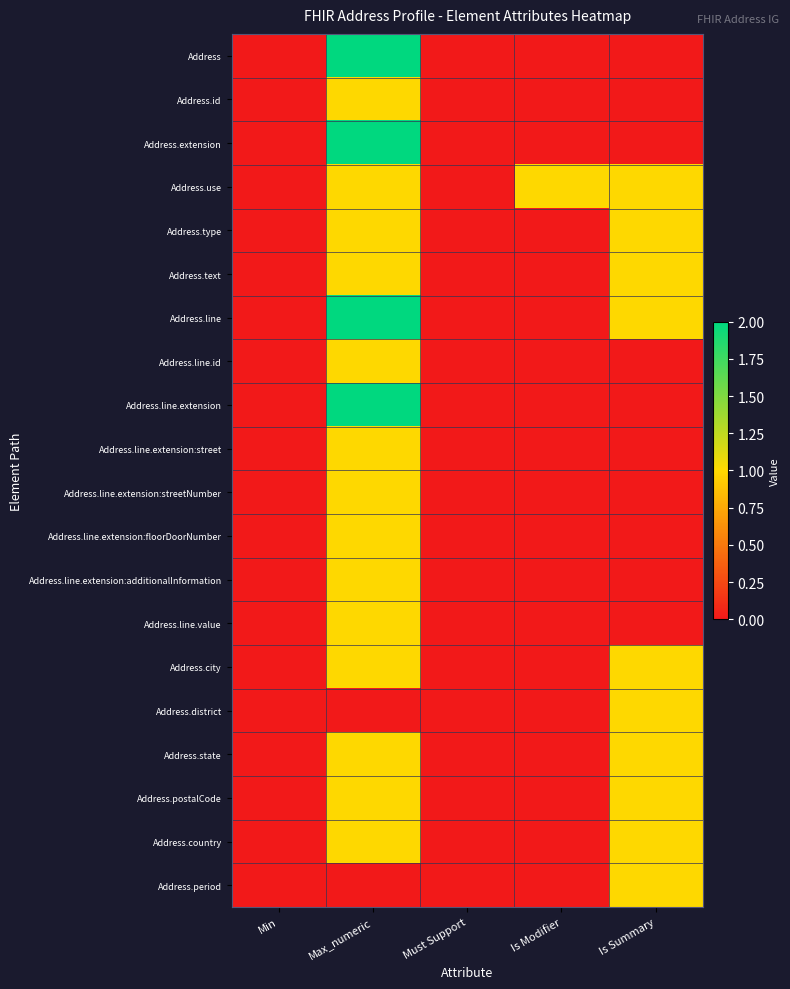

List the series in order of their peak value, highest first.

Address, Address.extension, Address.line, Address.line.extension, Address.id, Address.use, Address.type, Address.text, Address.line.id, Address.line.extension:street, Address.line.extension:streetNumber, Address.line.extension:floorDoorNumber, Address.line.extension:additionalInformation, Address.line.value, Address.city, Address.district, Address.state, Address.postalCode, Address.country, Address.period